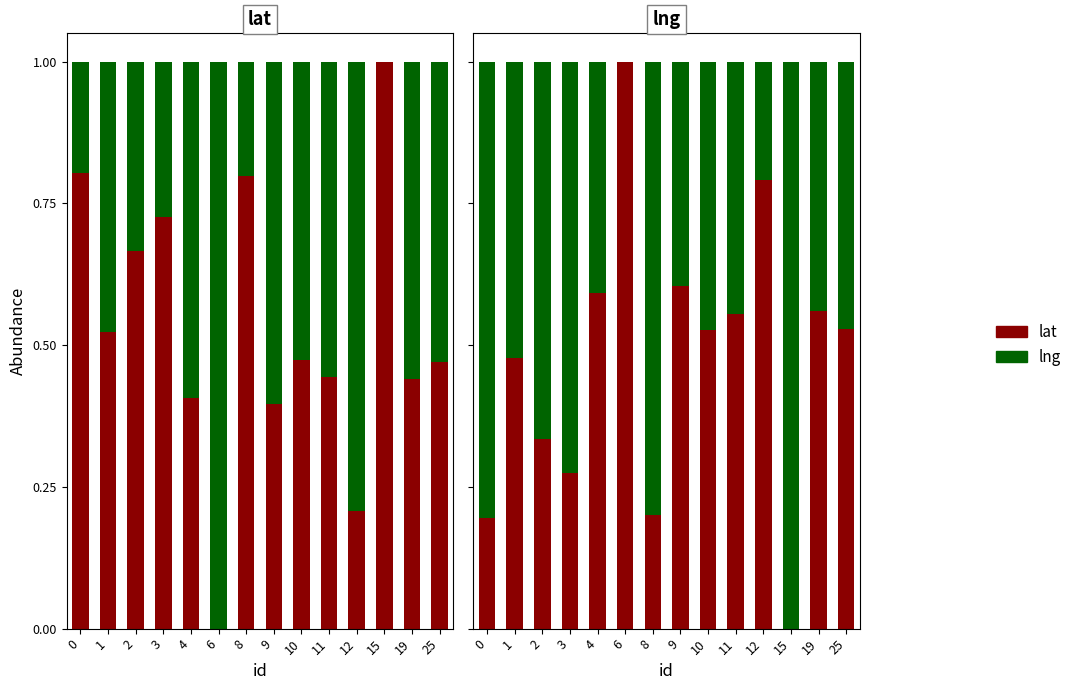

Which category has the lowest value across all series?

15